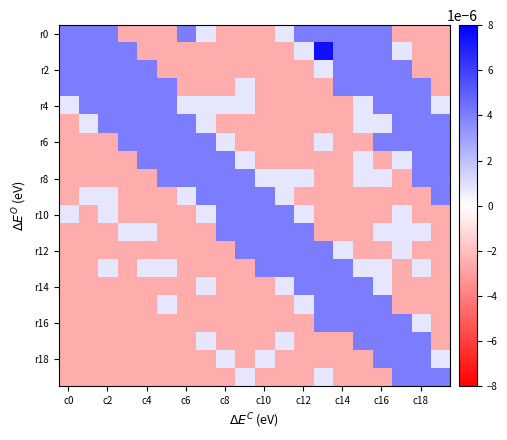

At which category is the sum across all series the highest?

c16